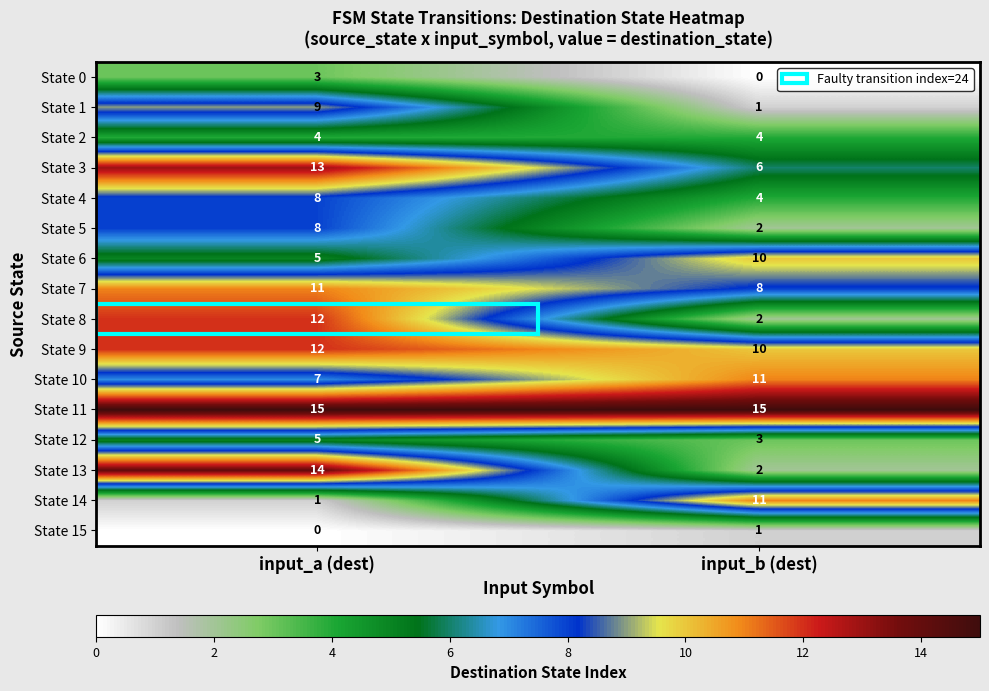

What value does the State 2 series have at input_a (dest)?

4